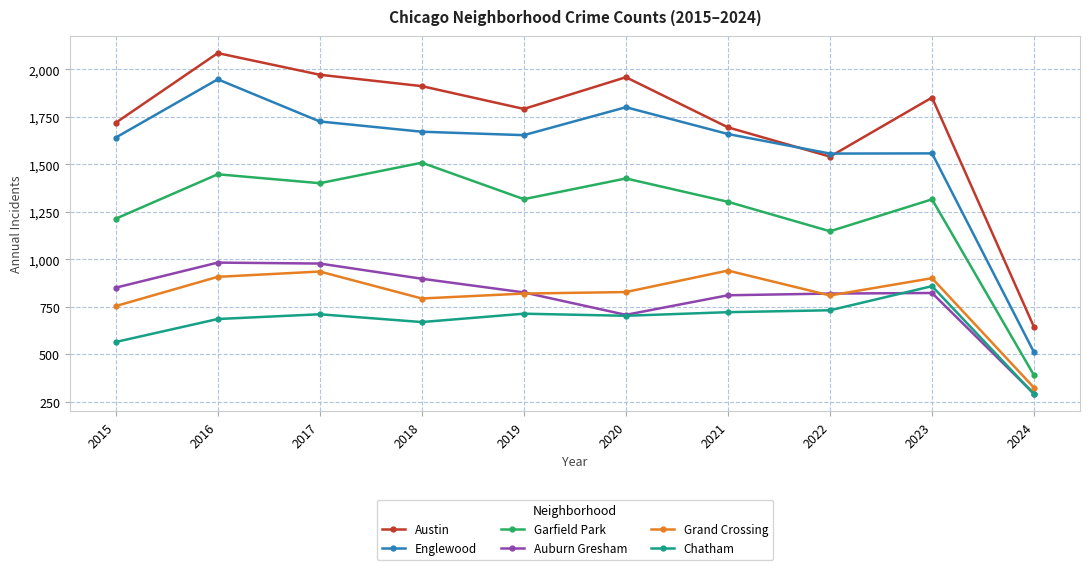

How many data points does each series have?

10